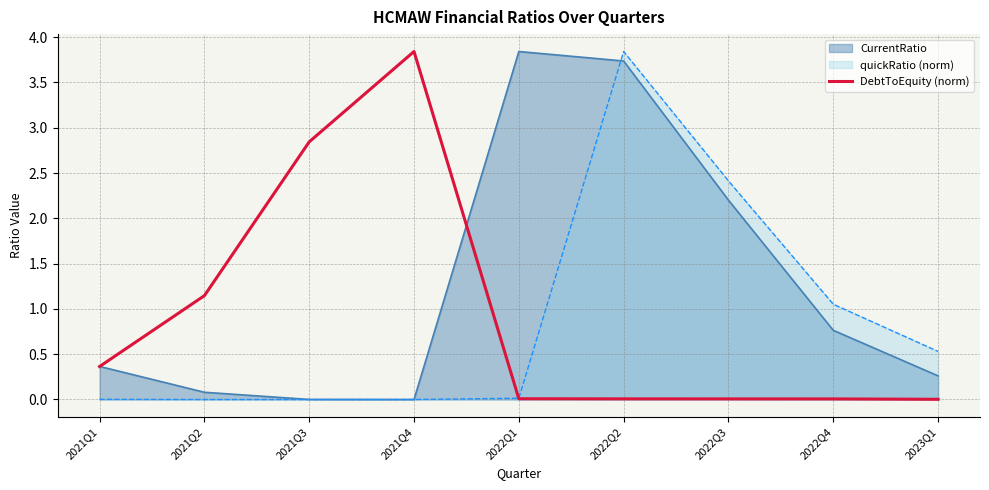

How many lines are shown in the chart?

3